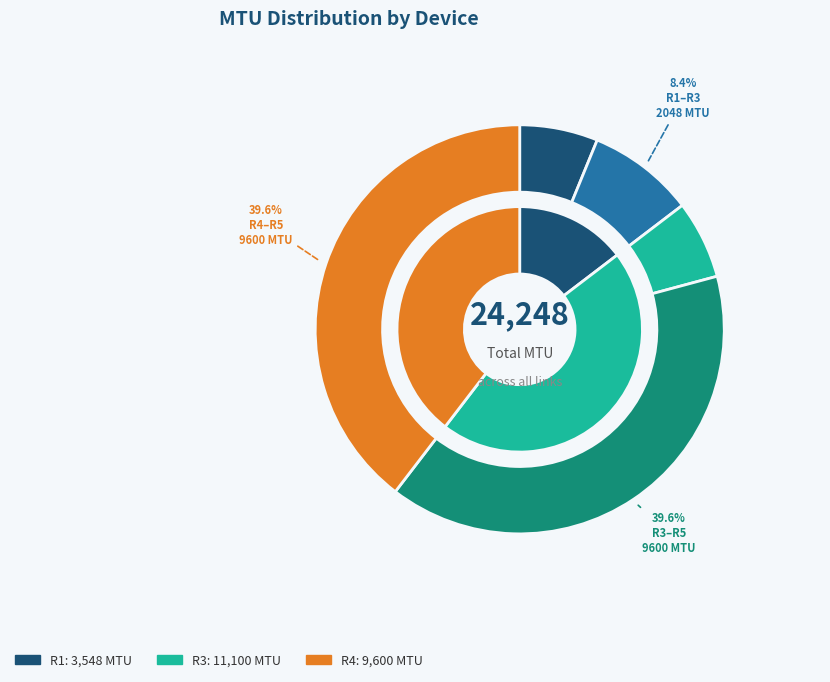

Which slice is the largest?

R3